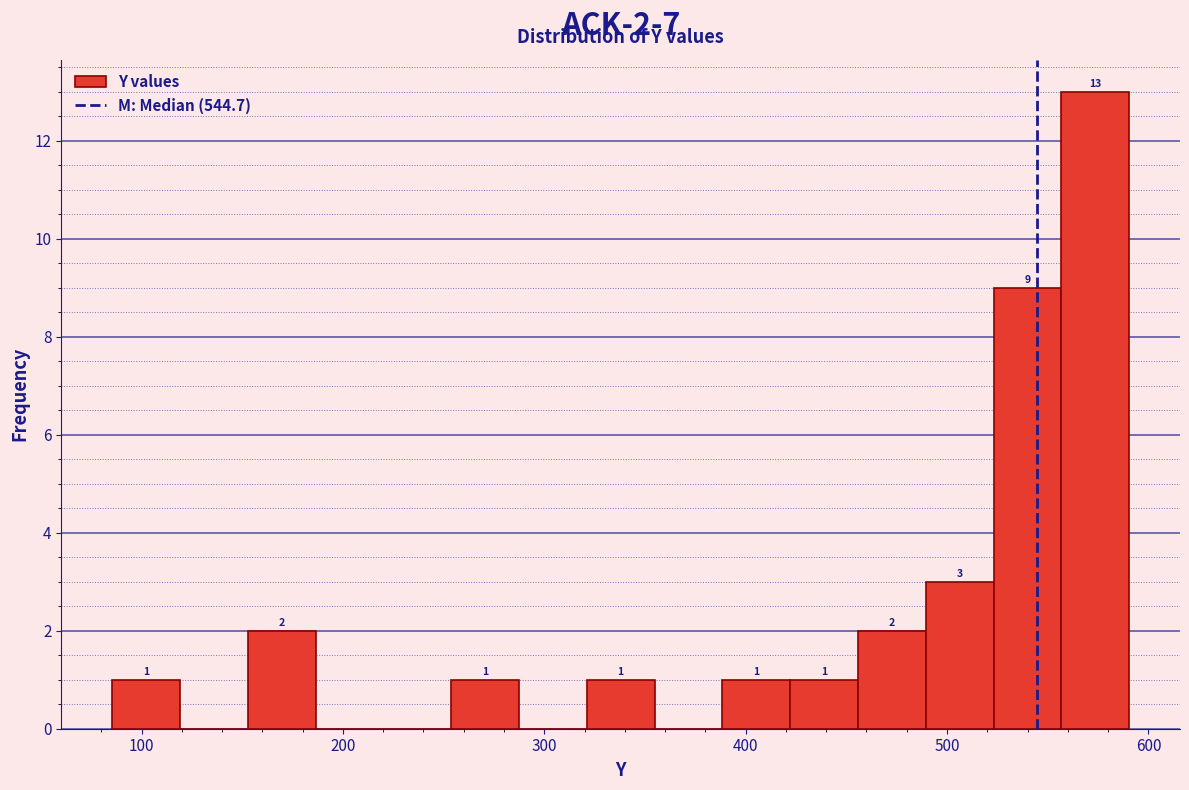

Around what value on the x-axis is the tallest bar? Give the approximate position of its centre, as read against the axis.

570